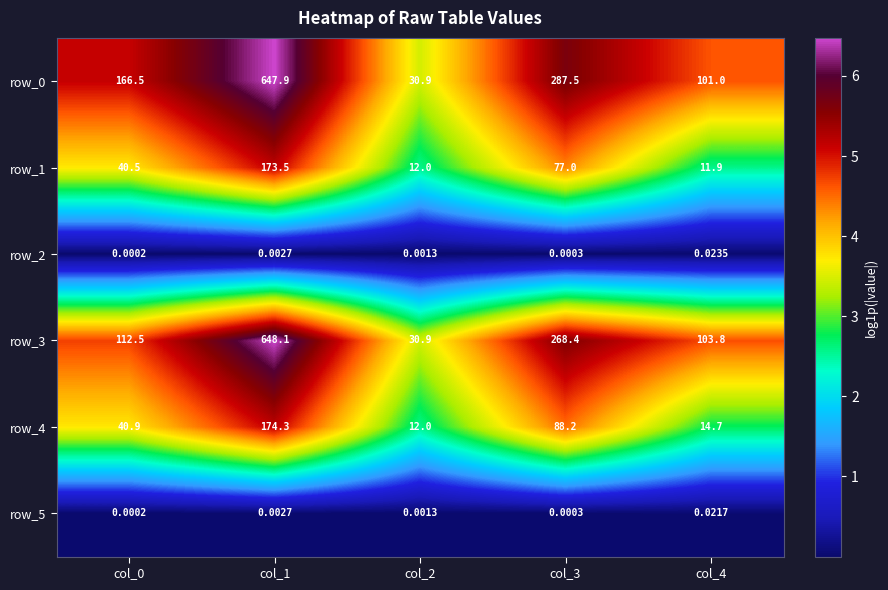

Is the value of row_2 at col_3 greater than the value of row_5 at col_2?

No